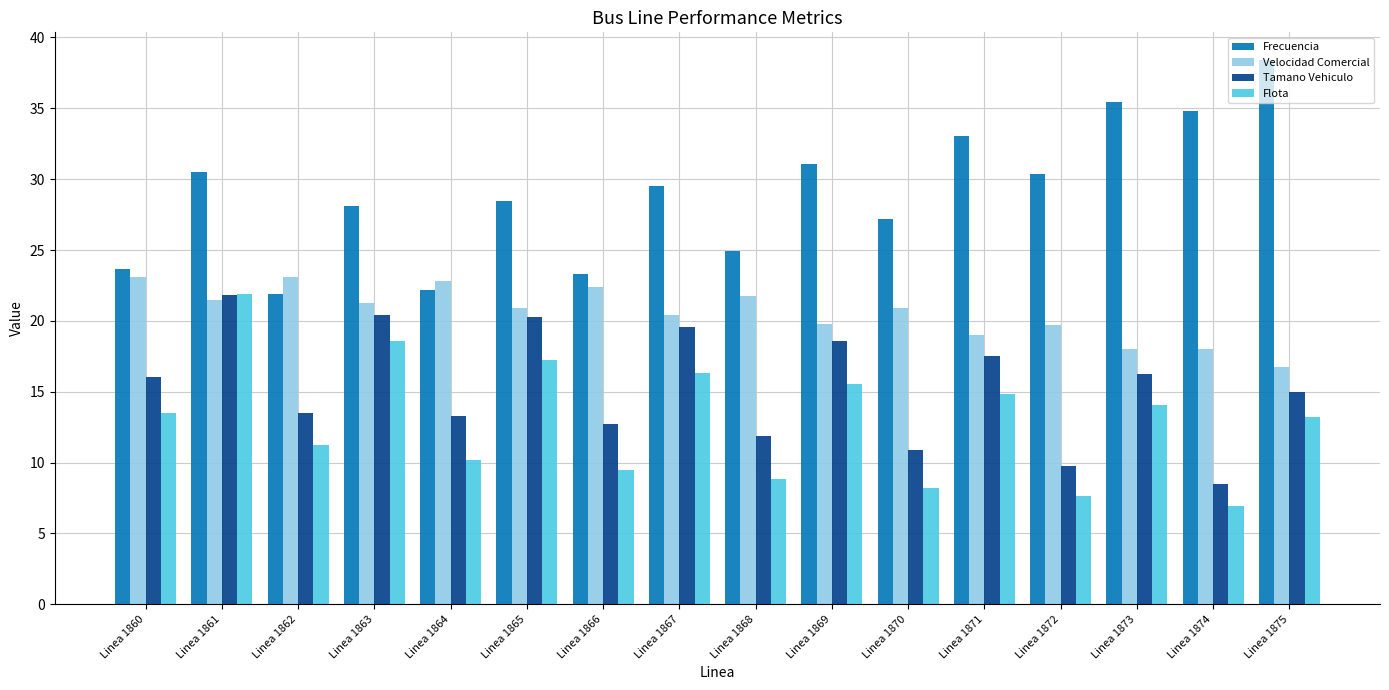

What is the value of the Velocidad Comercial bar at the 14th from the left?

18.0